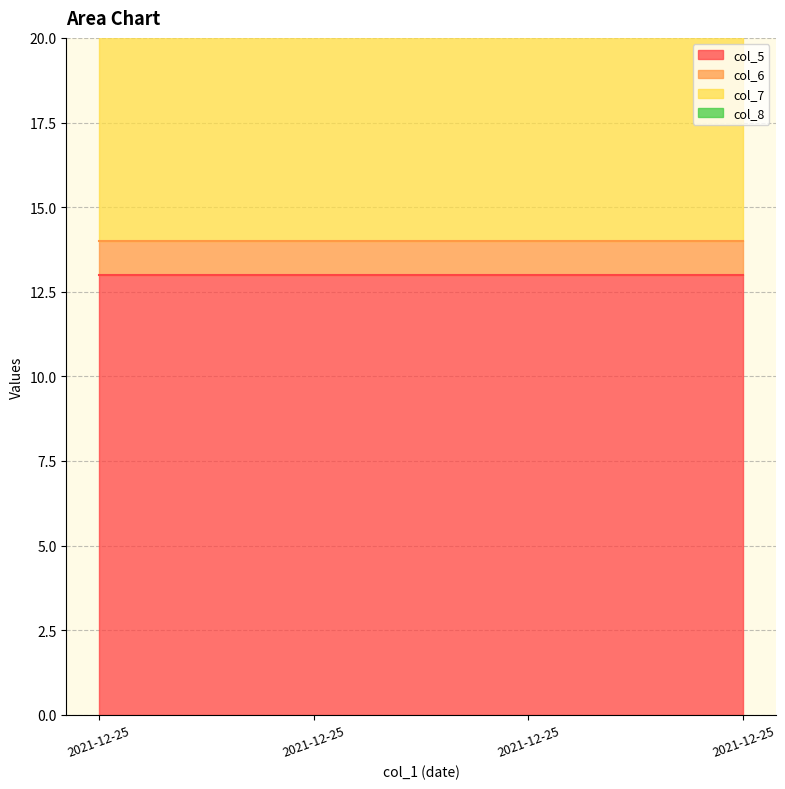

True or false: col_7 and col_5 cross at least once.

False